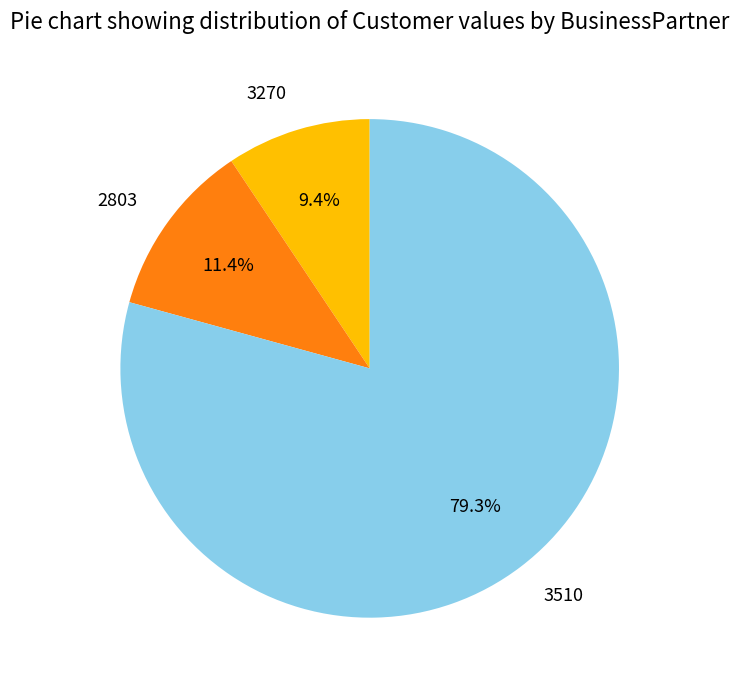

True or false: 3270 accounts for 2% of the total.

False